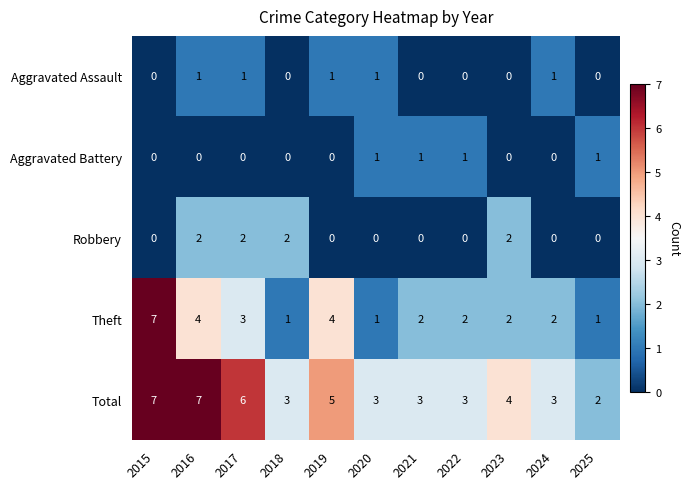

The Theft series shows 6 at 2016. True or false?

False